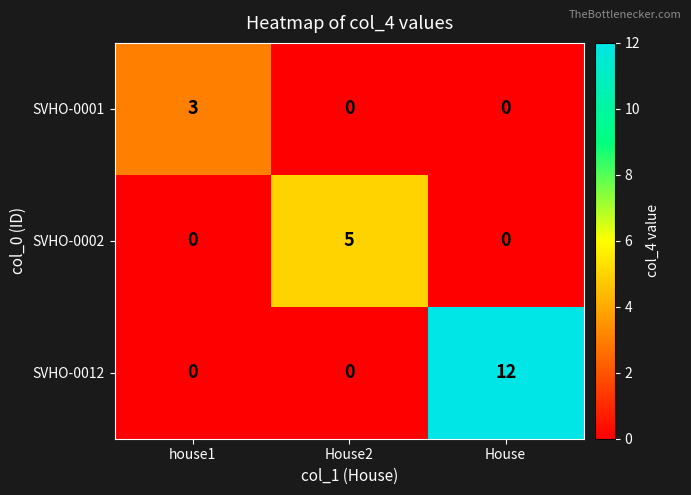

Reading left to right, extract all data points from this chart.

SVHO-0001: 3	0	0
SVHO-0002: 0	5	0
SVHO-0012: 0	0	12